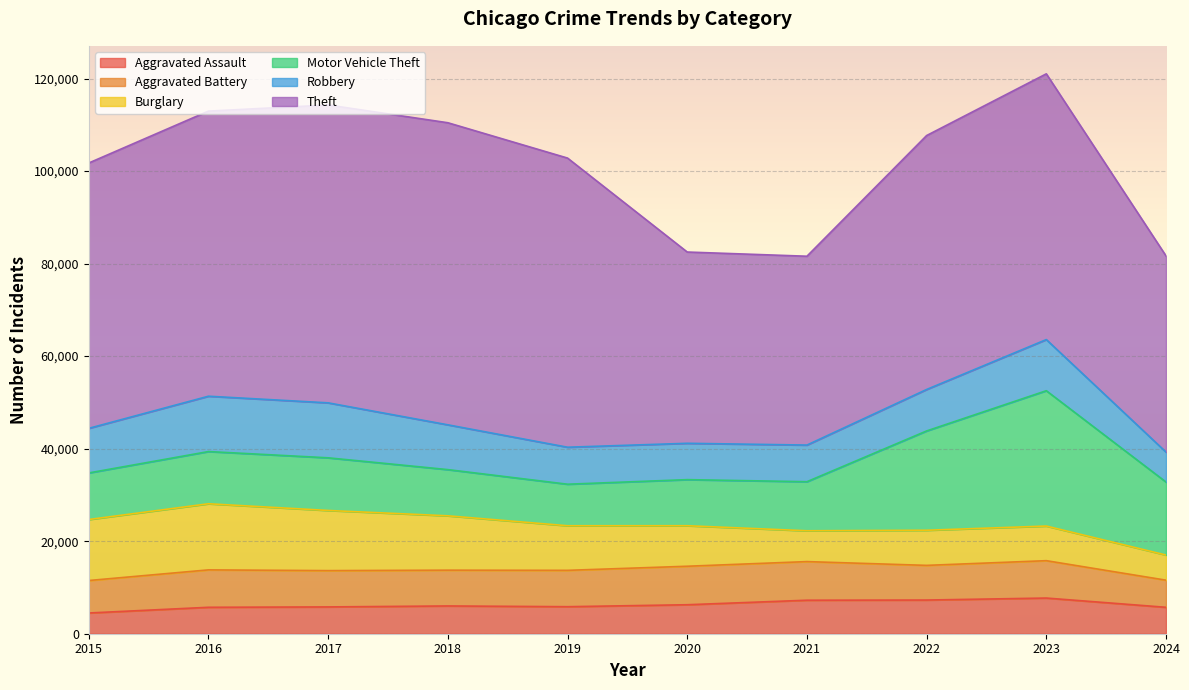

How many values in the Robbery series exceed 9638?

4